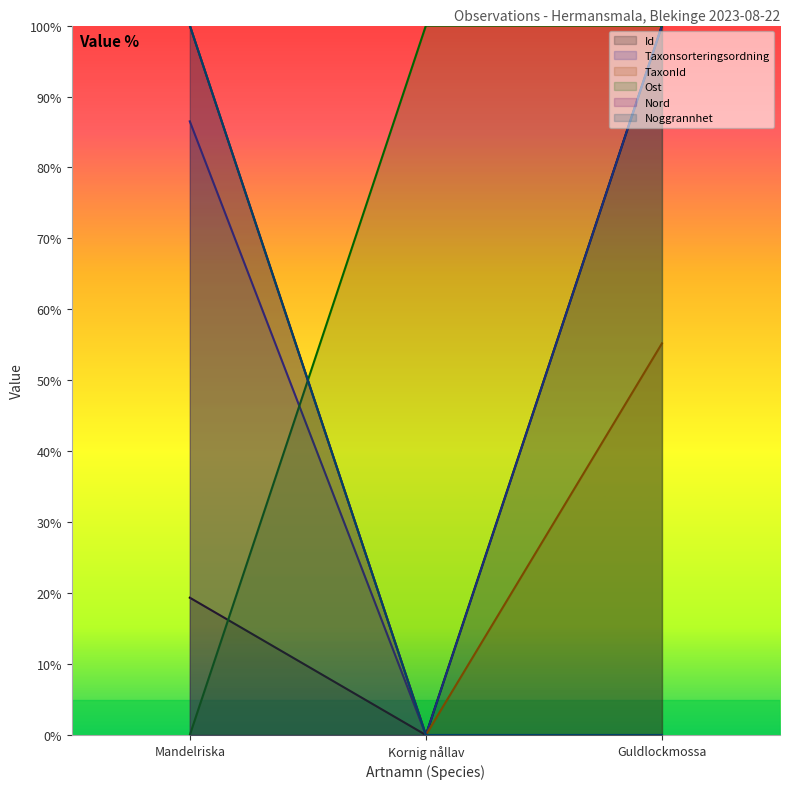

Between Guldlockmossa and Mandelriska, which is larger?

Guldlockmossa